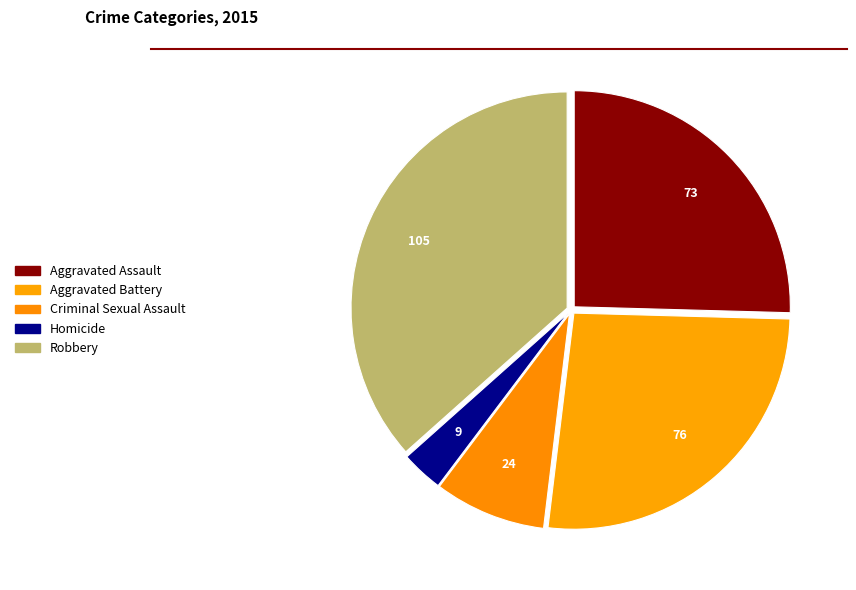

To the nearest percent, what percentage of the pie is Aggravated Battery?

26%